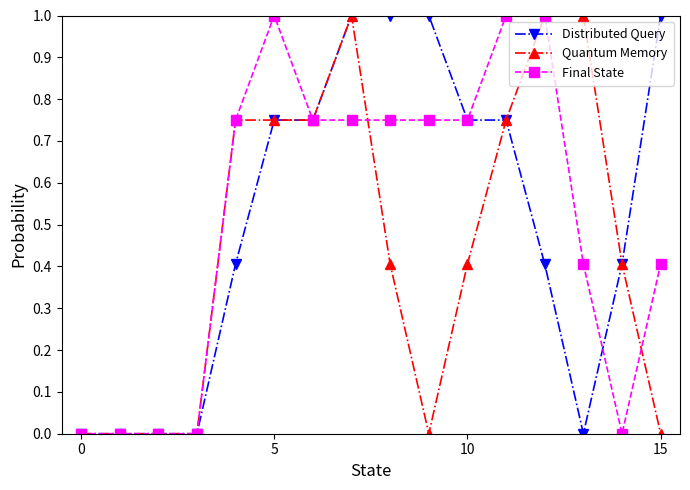

What is the highest value of the Quantum Memory series?

1.0